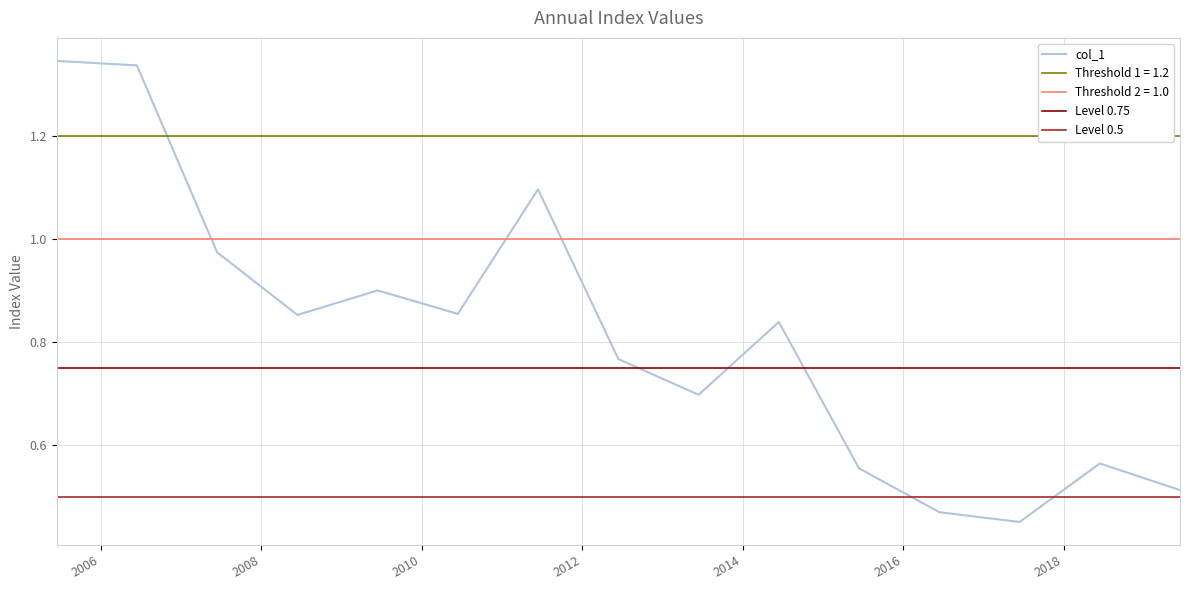

Reading right to left, transcribe all the data shown in this chart.

2019-06-15=0.5	2018-06-15=0.6	2017-06-15=0.5	2016-06-15=0.5	2015-06-15=0.6	2014-06-15=0.8	2013-06-15=0.7	2012-06-15=0.8	2011-06-15=1.1	2010-06-15=0.9	2009-06-15=0.9	2008-06-15=0.9	2007-06-15=1.0	2006-06-15=1.3	2005-06-15=1.3